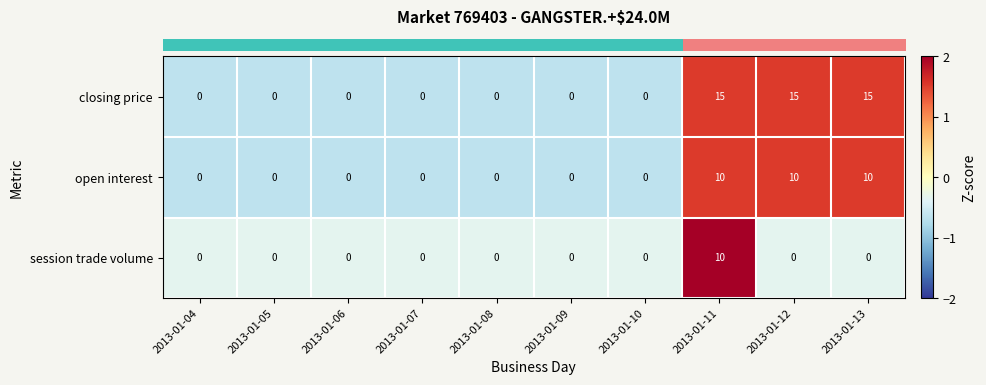

Is it true that session trade volume equals 0 at 2013-01-10?

True